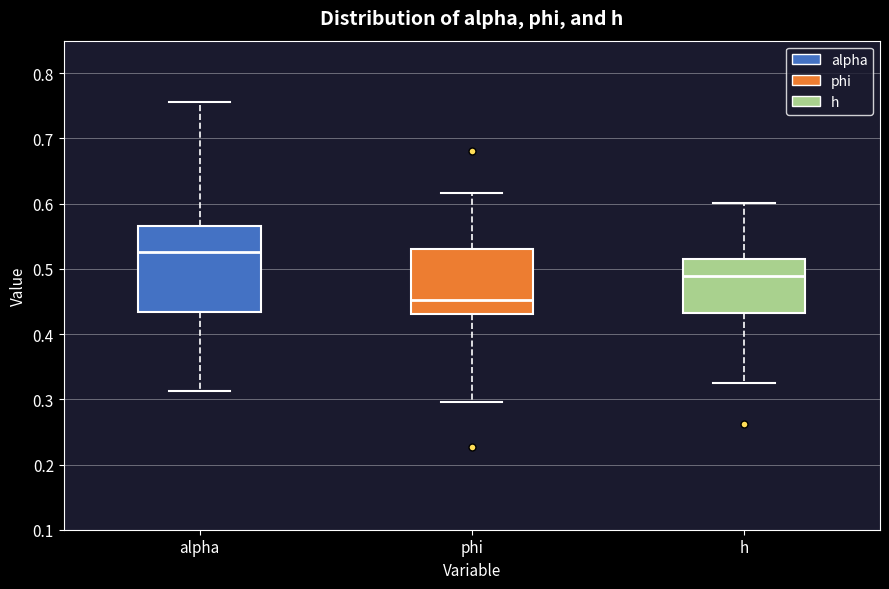

Where is the upper edge of the box for alpha on the y-axis? The values are not printed on the chart, so give them approximately, as read against the axis.

0.57